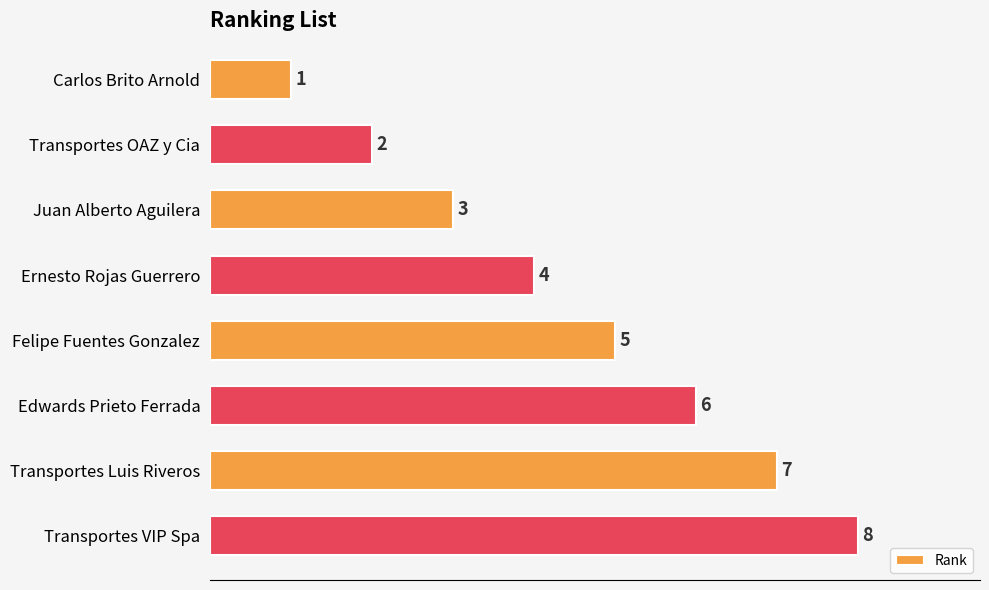

What is the change in value from Juan Alberto Aguilera to Ernesto Rojas Guerrero?

+1